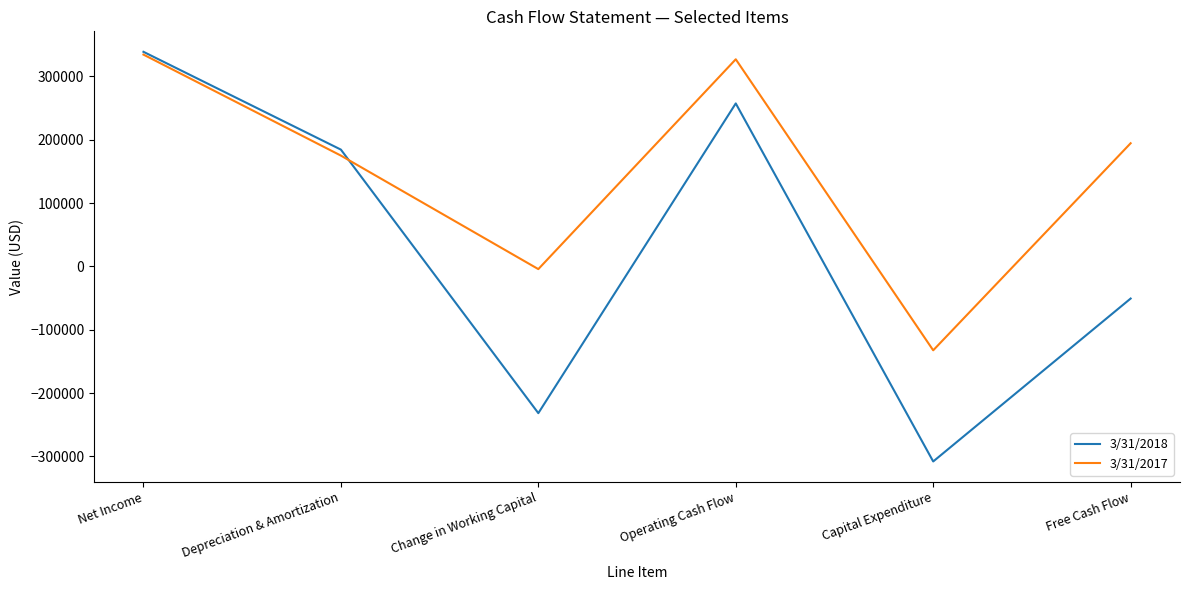

The 3/31/2018 series shows 338763 at Net Income. True or false?

True